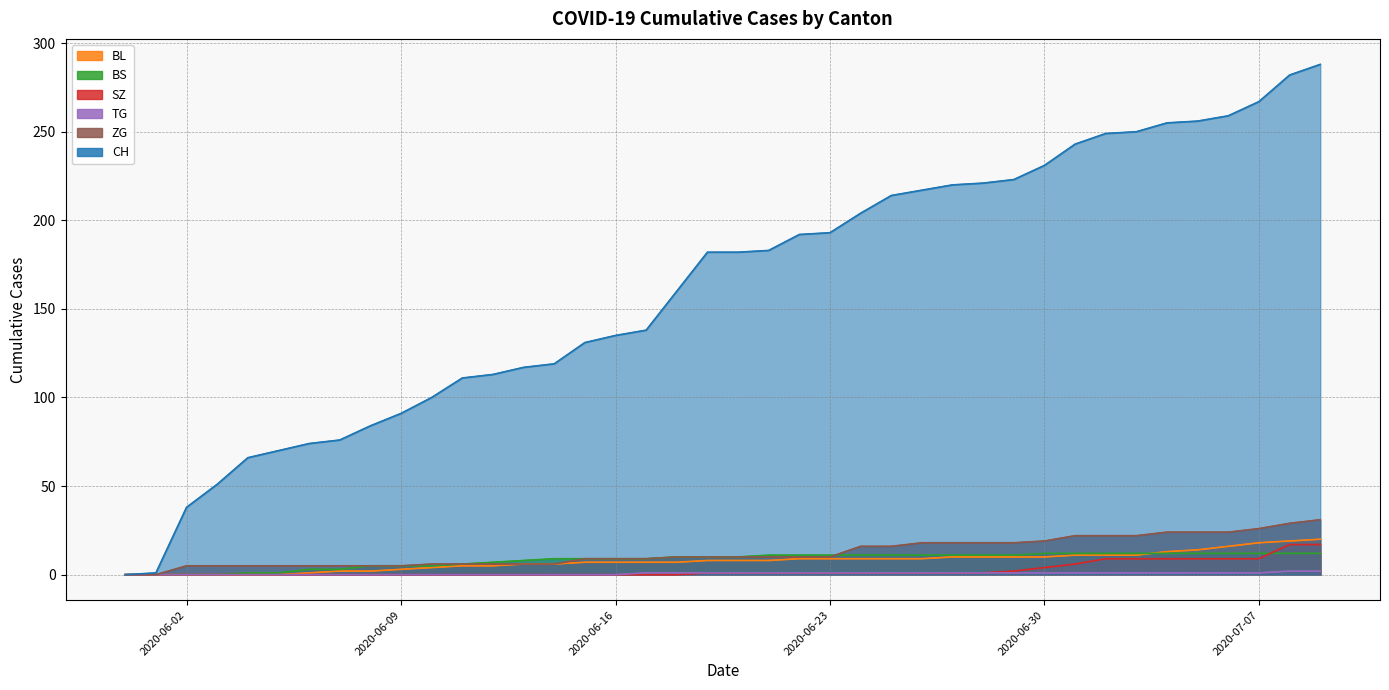

What is the average value of the BL line series?

8